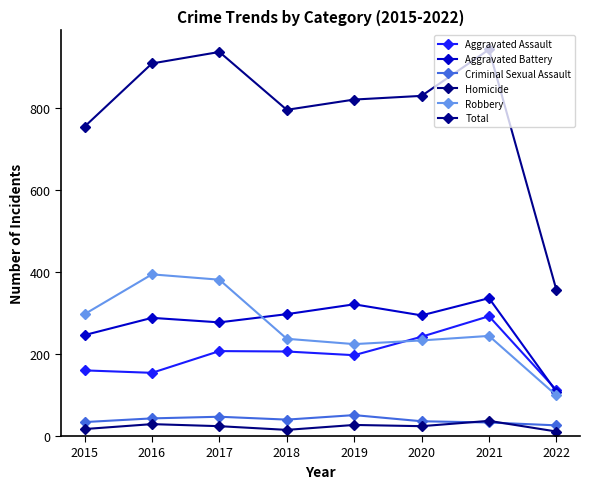

Where is Aggravated Battery nearest to the value 222?

2015